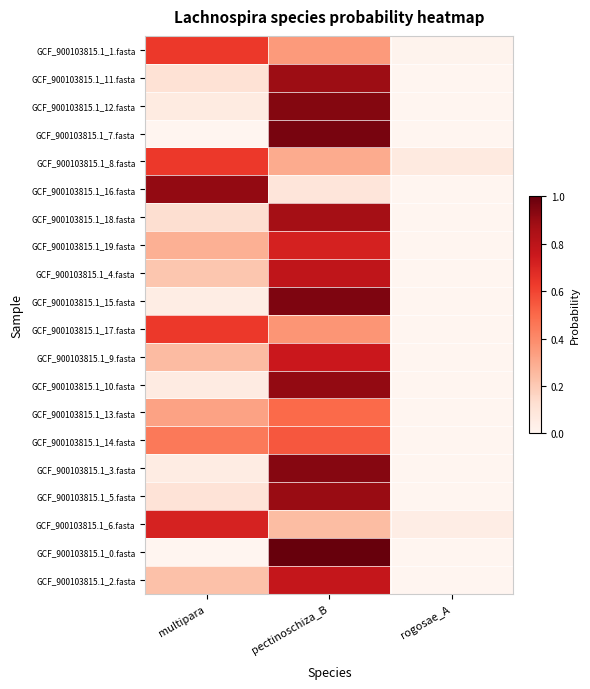

Reading left to right, extract all data points from this chart.

GCF_900103815.1_1.fasta: multipara=0.6	pectinoschiza_B=0.4	rogosae_A=0.0
GCF_900103815.1_11.fasta: multipara=0.1	pectinoschiza_B=0.9	rogosae_A=0.0
GCF_900103815.1_12.fasta: multipara=0.1	pectinoschiza_B=0.9	rogosae_A=0.0
GCF_900103815.1_7.fasta: multipara=0.0	pectinoschiza_B=1.0	rogosae_A=0.0
GCF_900103815.1_8.fasta: multipara=0.6	pectinoschiza_B=0.3	rogosae_A=0.1
GCF_900103815.1_16.fasta: multipara=0.9	pectinoschiza_B=0.1	rogosae_A=0.0
GCF_900103815.1_18.fasta: multipara=0.1	pectinoschiza_B=0.9	rogosae_A=0.0
GCF_900103815.1_19.fasta: multipara=0.3	pectinoschiza_B=0.7	rogosae_A=0.0
GCF_900103815.1_4.fasta: multipara=0.2	pectinoschiza_B=0.8	rogosae_A=0.0
GCF_900103815.1_15.fasta: multipara=0.0	pectinoschiza_B=1.0	rogosae_A=0.0
GCF_900103815.1_17.fasta: multipara=0.6	pectinoschiza_B=0.4	rogosae_A=0.0
GCF_900103815.1_9.fasta: multipara=0.2	pectinoschiza_B=0.8	rogosae_A=0.0
GCF_900103815.1_10.fasta: multipara=0.1	pectinoschiza_B=0.9	rogosae_A=0.0
GCF_900103815.1_13.fasta: multipara=0.3	pectinoschiza_B=0.5	rogosae_A=0.0
GCF_900103815.1_14.fasta: multipara=0.4	pectinoschiza_B=0.6	rogosae_A=0.0
GCF_900103815.1_3.fasta: multipara=0.1	pectinoschiza_B=0.9	rogosae_A=0.0
GCF_900103815.1_5.fasta: multipara=0.1	pectinoschiza_B=0.9	rogosae_A=0.0
GCF_900103815.1_6.fasta: multipara=0.7	pectinoschiza_B=0.2	rogosae_A=0.0
GCF_900103815.1_0.fasta: multipara=0.0	pectinoschiza_B=1.0	rogosae_A=0.0
GCF_900103815.1_2.fasta: multipara=0.2	pectinoschiza_B=0.8	rogosae_A=0.0